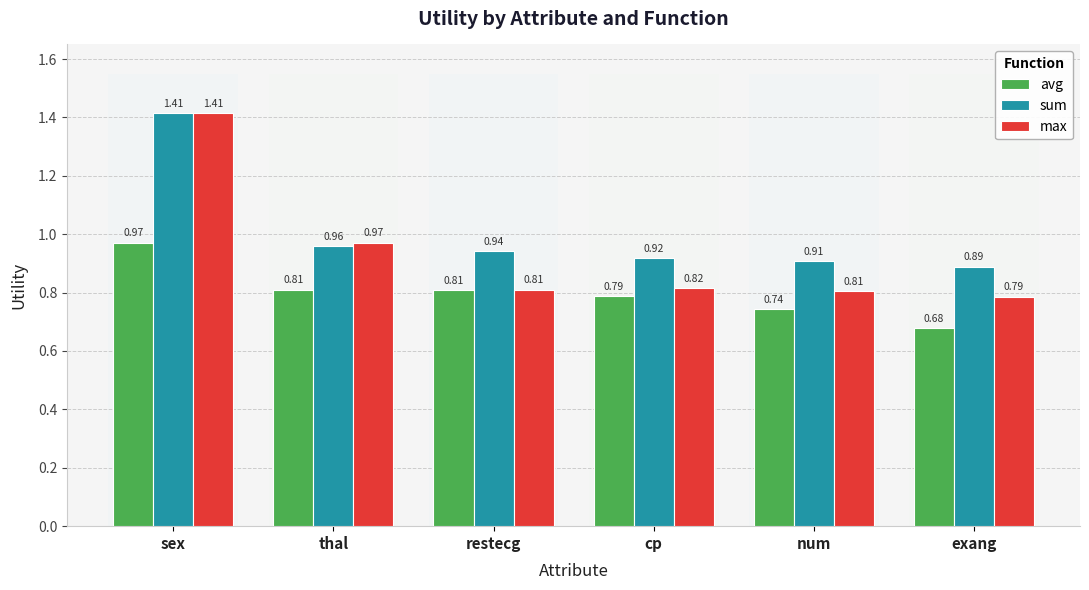

What is the total value across all series at cp?

2.5